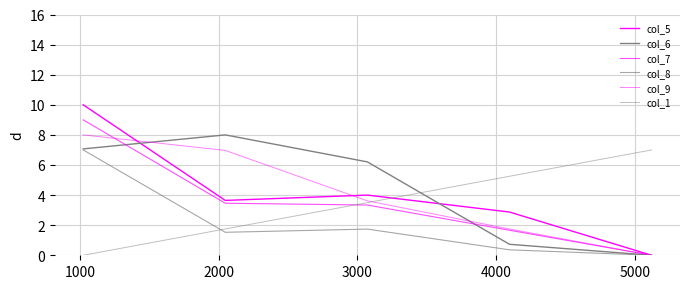

True or false: col_7 and col_5 cross at least once.

False